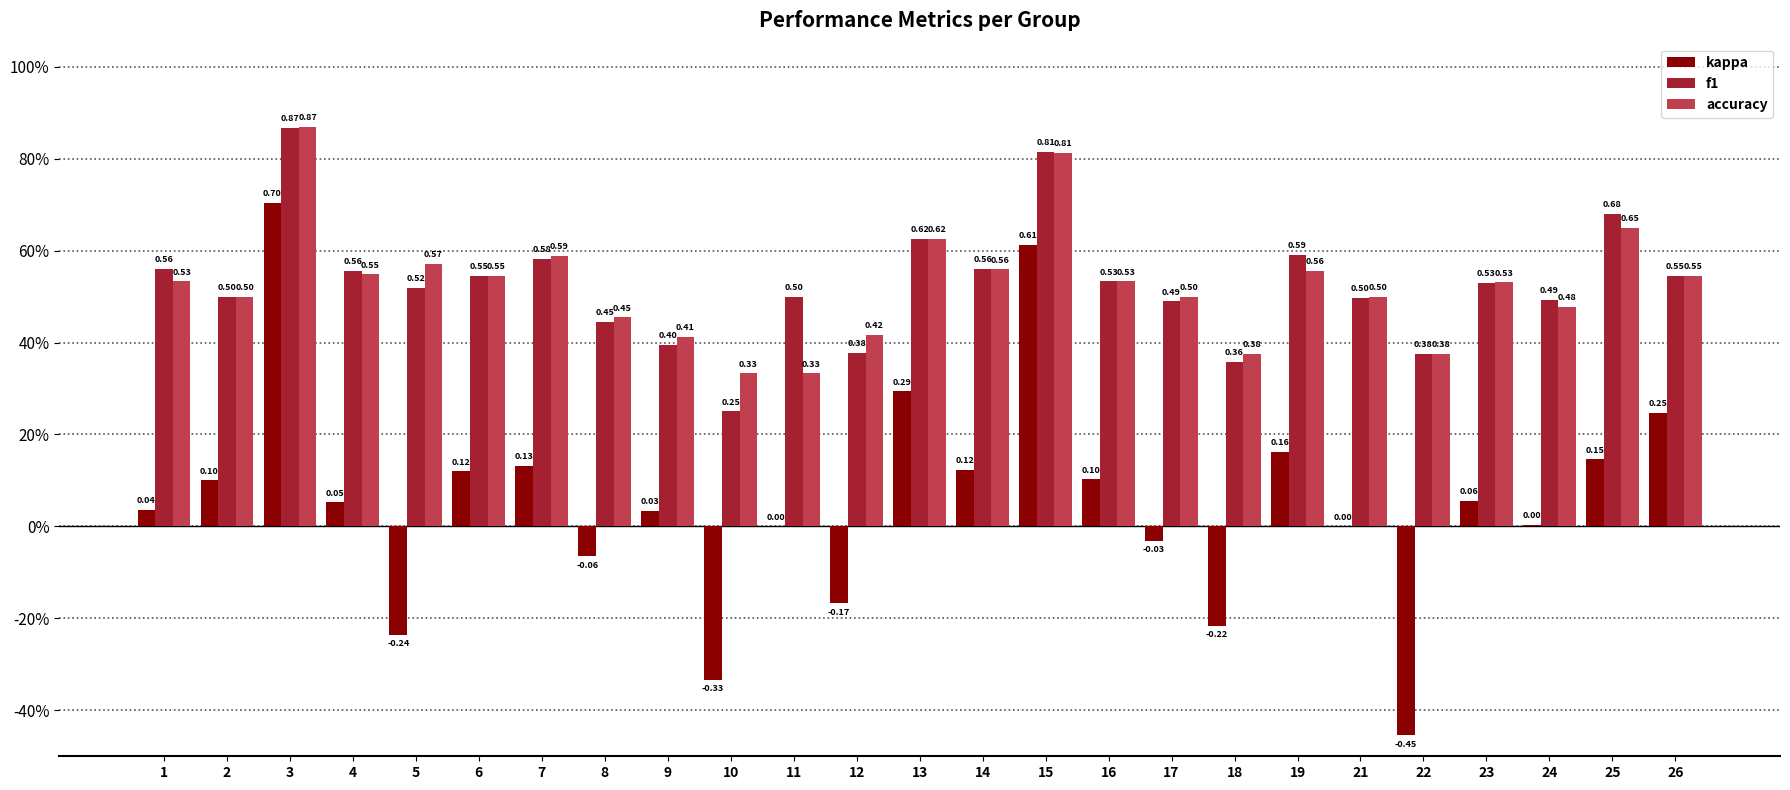

Reading left to right, what are all the values shown in this chart?

kappa: 1=0.0	2=0.1	3=0.7	4=0.1	5=-0.2	6=0.1	7=0.1	8=-0.1	9=0.0	10=-0.3	11=0.0	12=-0.2	13=0.3	14=0.1	15=0.6	16=0.1	17=-0.0	18=-0.2	19=0.2	21=0.0	22=-0.5	23=0.1	24=0.0	25=0.1	26=0.2
f1: 1=0.6	2=0.5	3=0.9	4=0.6	5=0.5	6=0.5	7=0.6	8=0.4	9=0.4	10=0.2	11=0.5	12=0.4	13=0.6	14=0.6	15=0.8	16=0.5	17=0.5	18=0.4	19=0.6	21=0.5	22=0.4	23=0.5	24=0.5	25=0.7	26=0.5
accuracy: 1=0.5	2=0.5	3=0.9	4=0.5	5=0.6	6=0.5	7=0.6	8=0.5	9=0.4	10=0.3	11=0.3	12=0.4	13=0.6	14=0.6	15=0.8	16=0.5	17=0.5	18=0.4	19=0.6	21=0.5	22=0.4	23=0.5	24=0.5	25=0.7	26=0.5